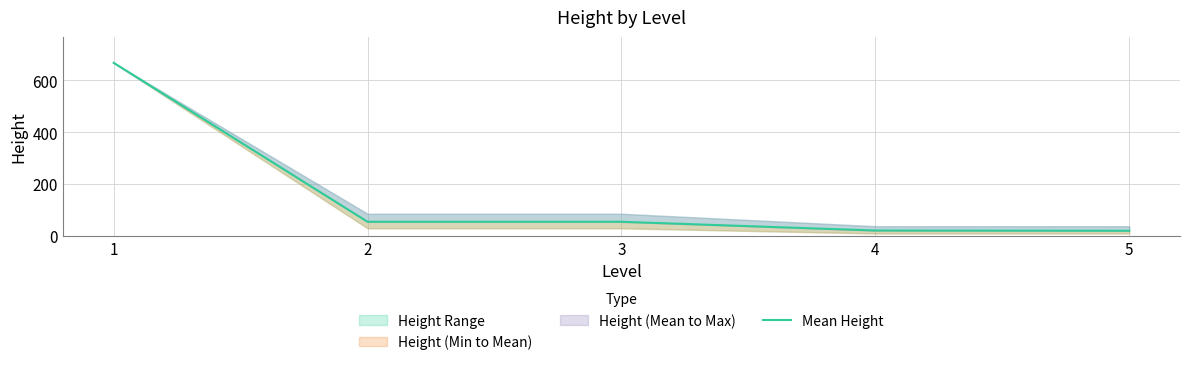

Between 5 and 4, which is larger?

4